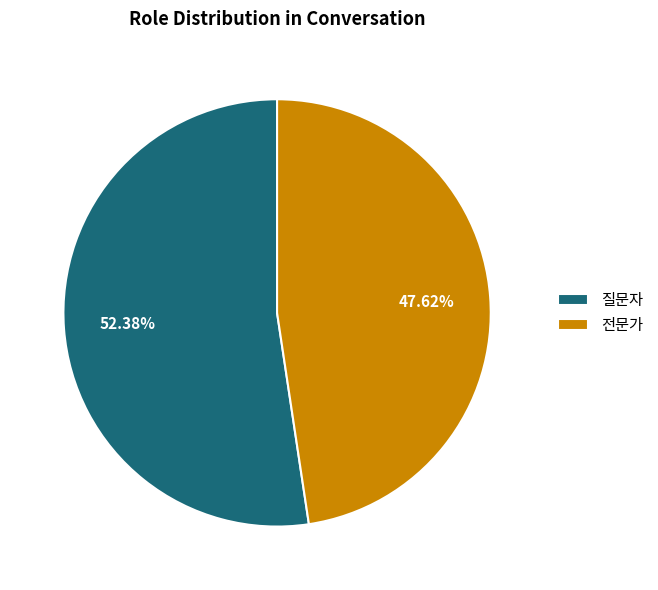

What is the smallest slice in the pie chart?

전문가